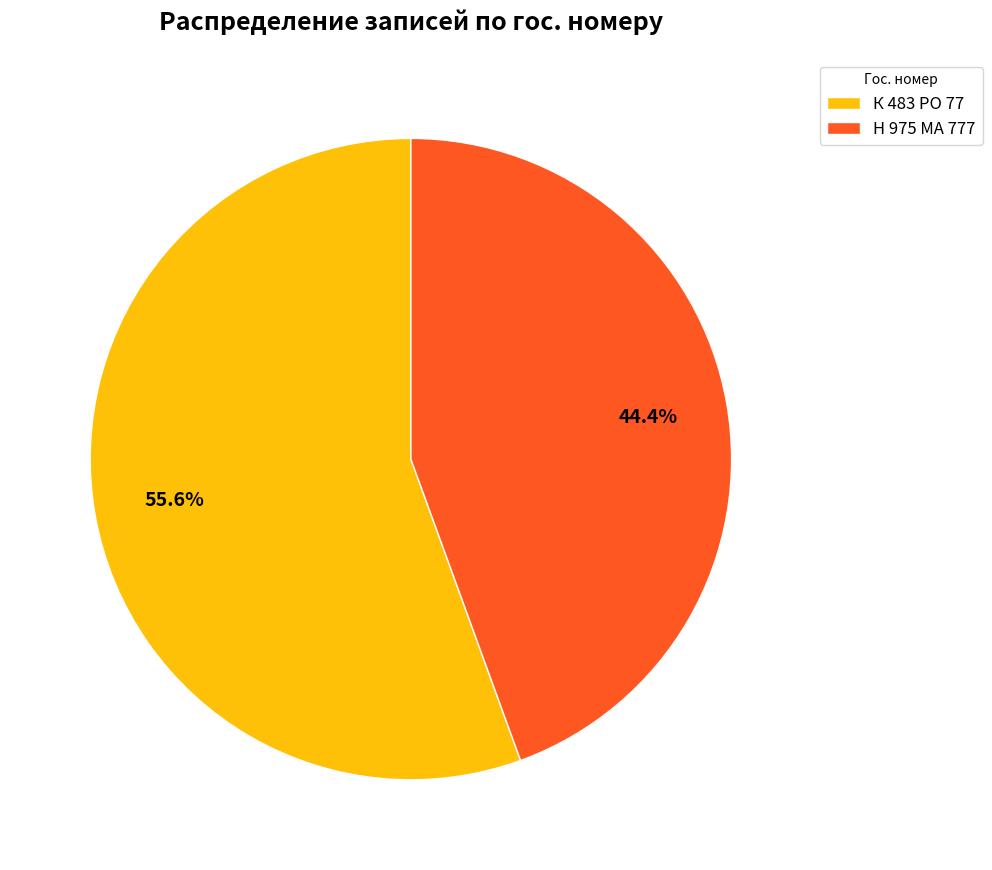

Is it true that Н 975 МА 777 is 44% of the pie?

True